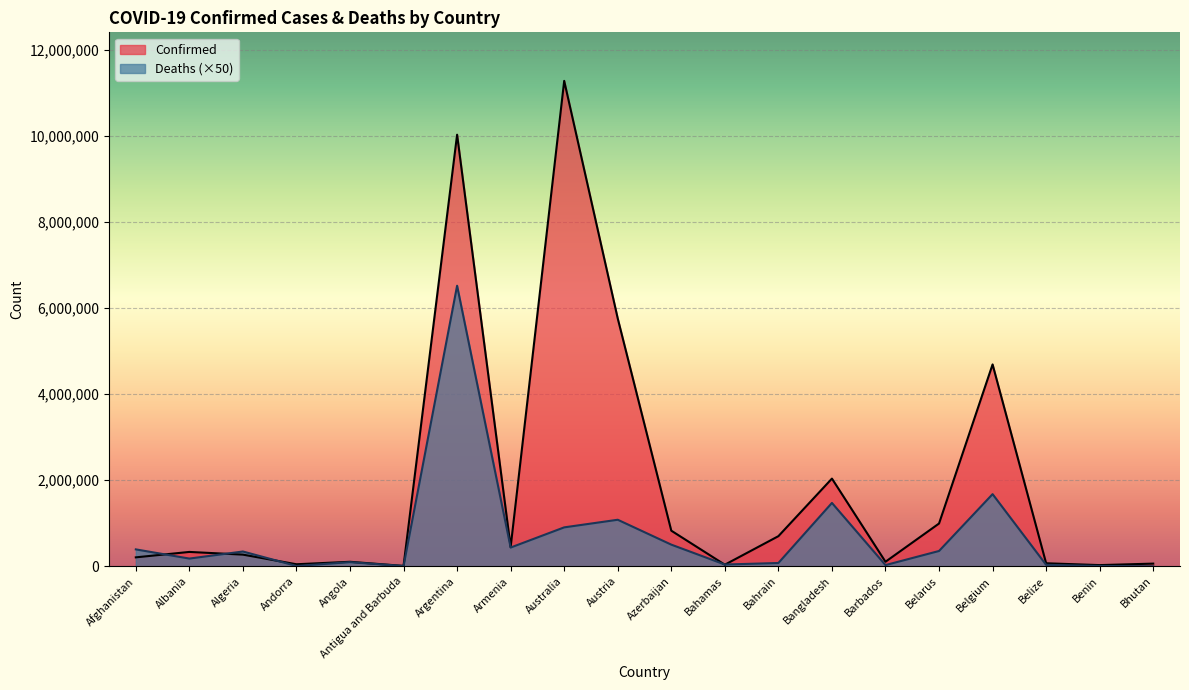

True or false: Deaths and Confirmed cross at least once.

True